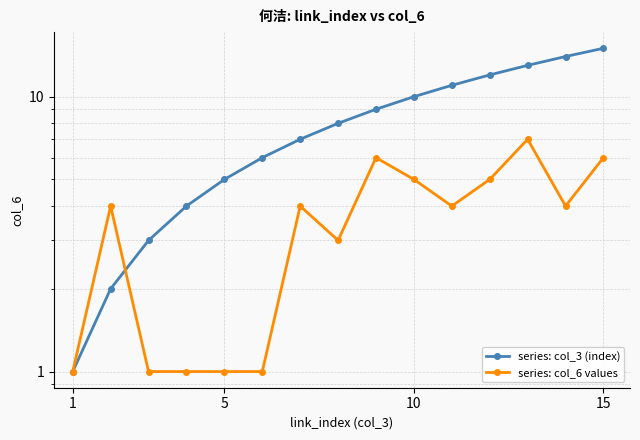

Is it true that series: col_3 (index) equals 4 at 11?

False